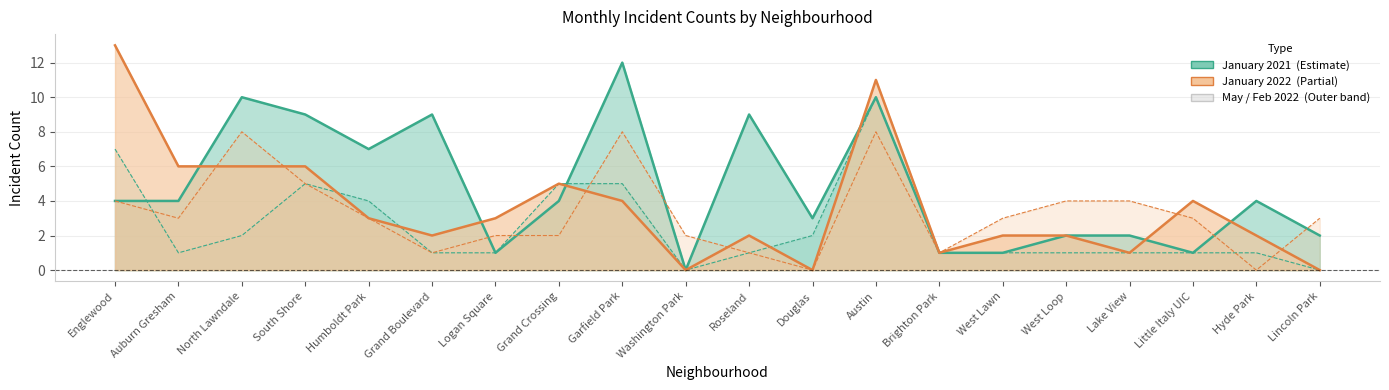

What is the sum of all February 2022 values?

65